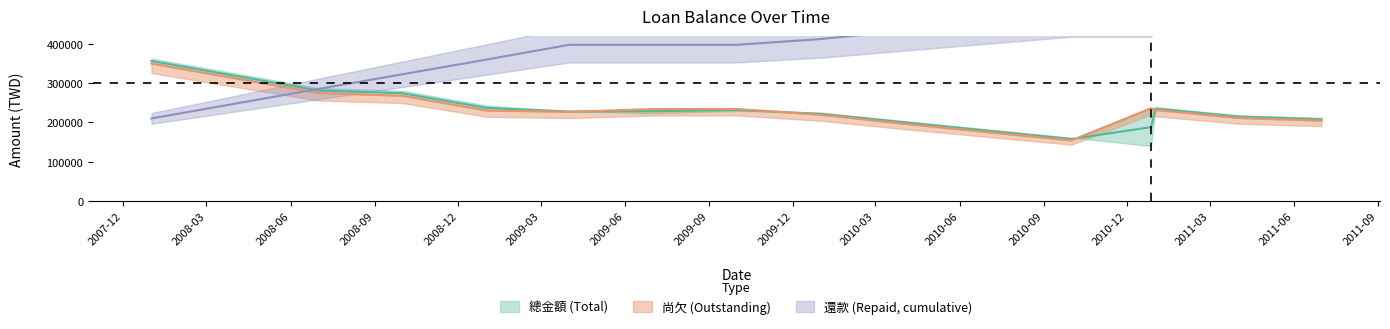

At which label does 尚欠 reach its peak?

2008-01-01